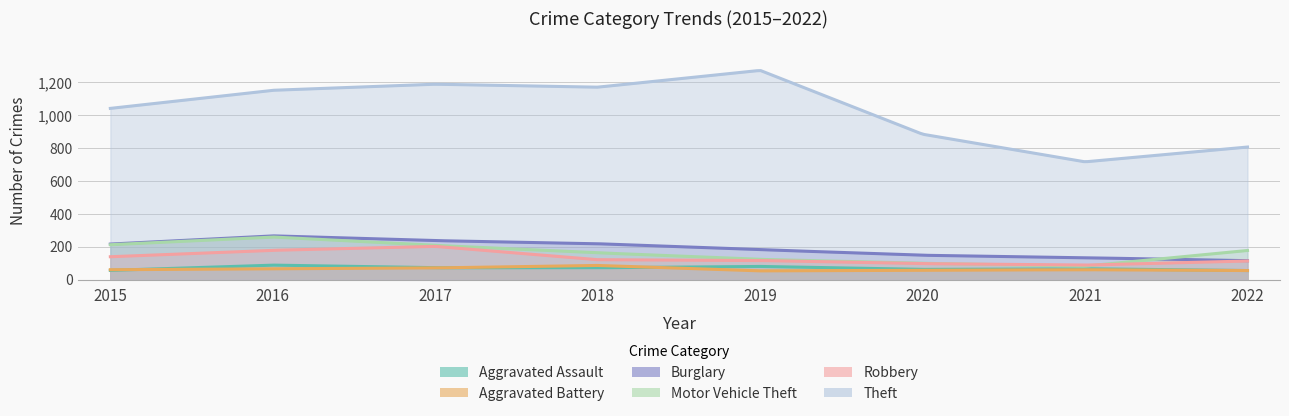

List the labels in order of Aggravated Battery value, smallest first.

2019, 2022, 2020, 2015, 2021, 2016, 2017, 2018